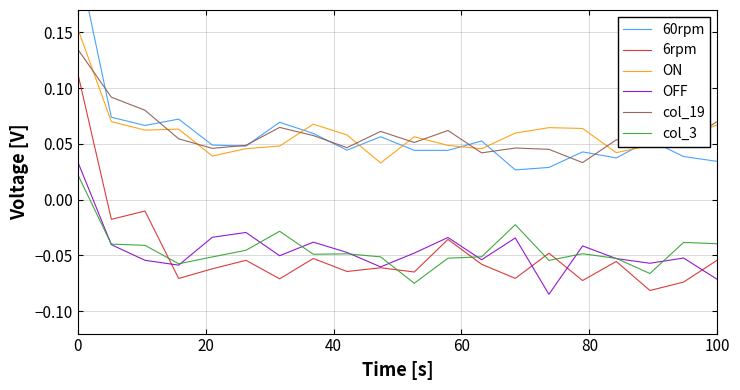

True or false: col_19 and ON intersect in this chart.

True